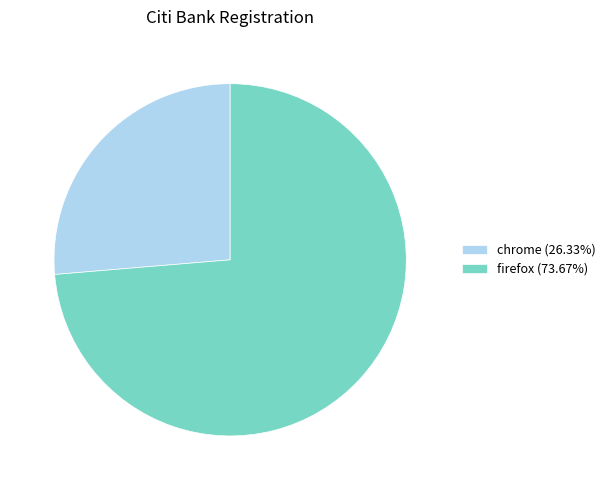

Does firefox account for over 50% of the chart?

Yes